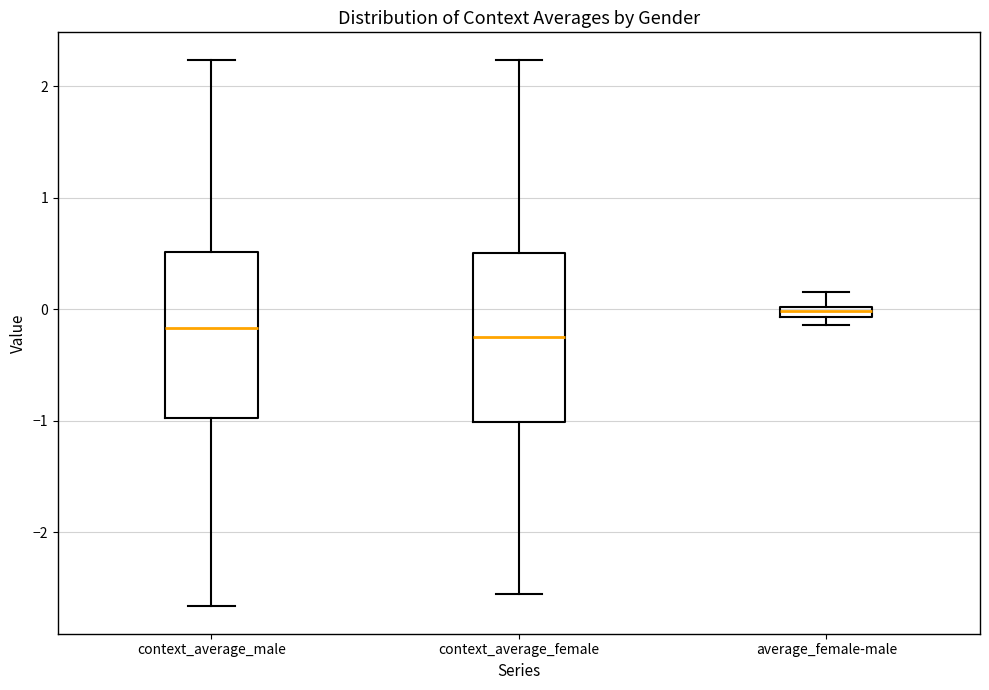

Which box's median line is the highest?

average_female-male